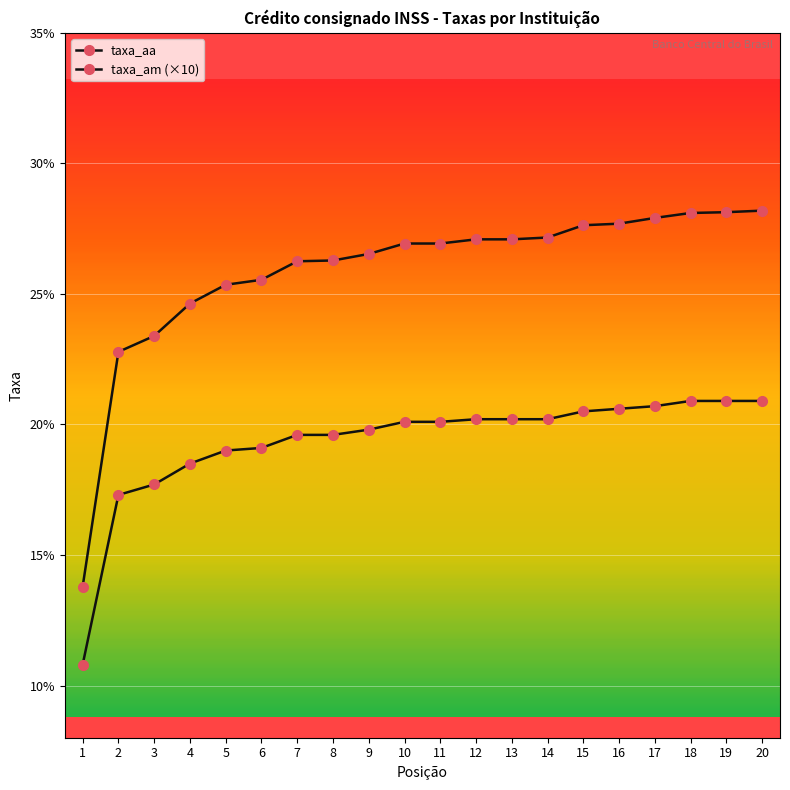

What is the difference between the maximum and minimum values in the taxa_aa series?

14.4